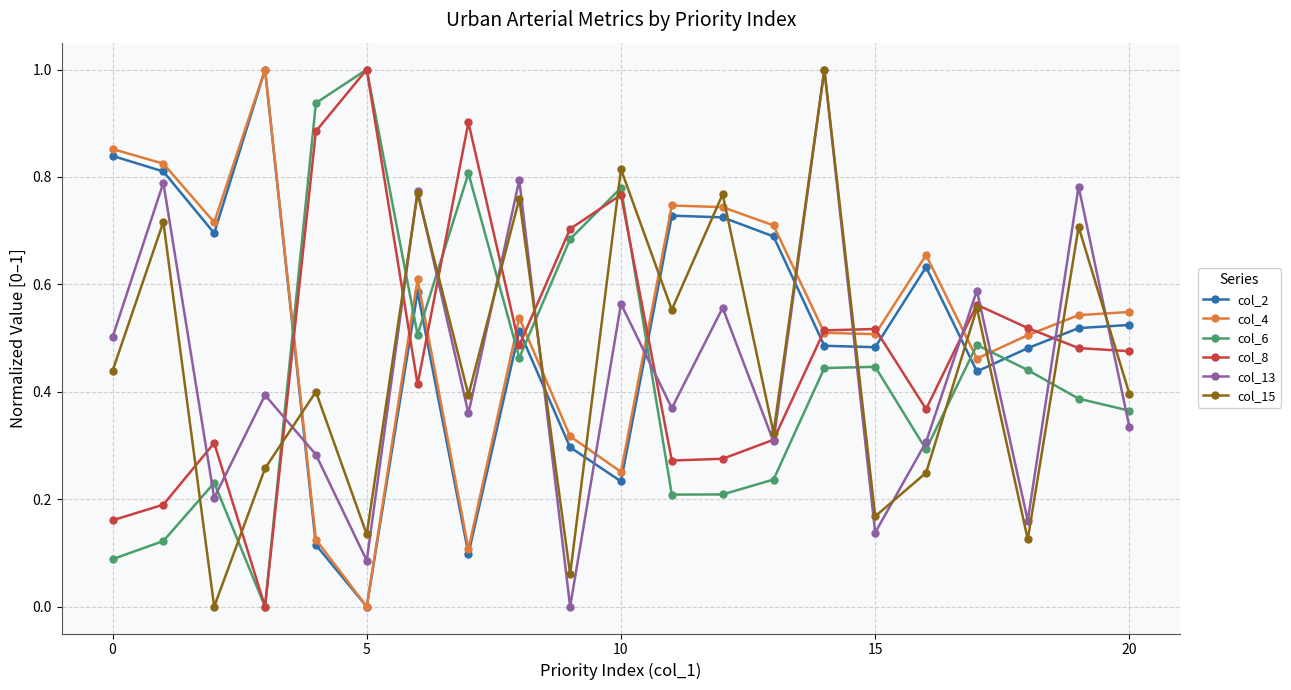

How many intersections are there between col_2 and col_15?

12